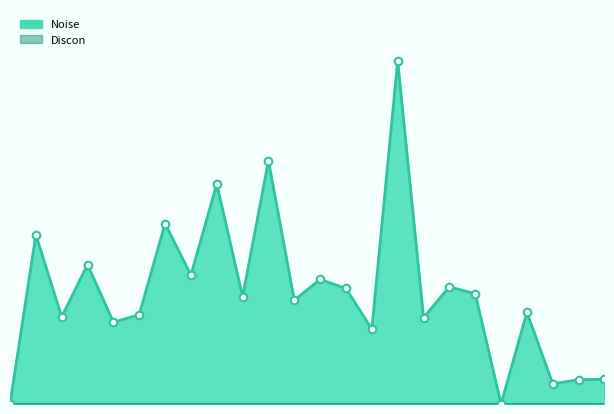

Between 2024-12-31 and 2024-12-30, which is larger?

2024-12-30